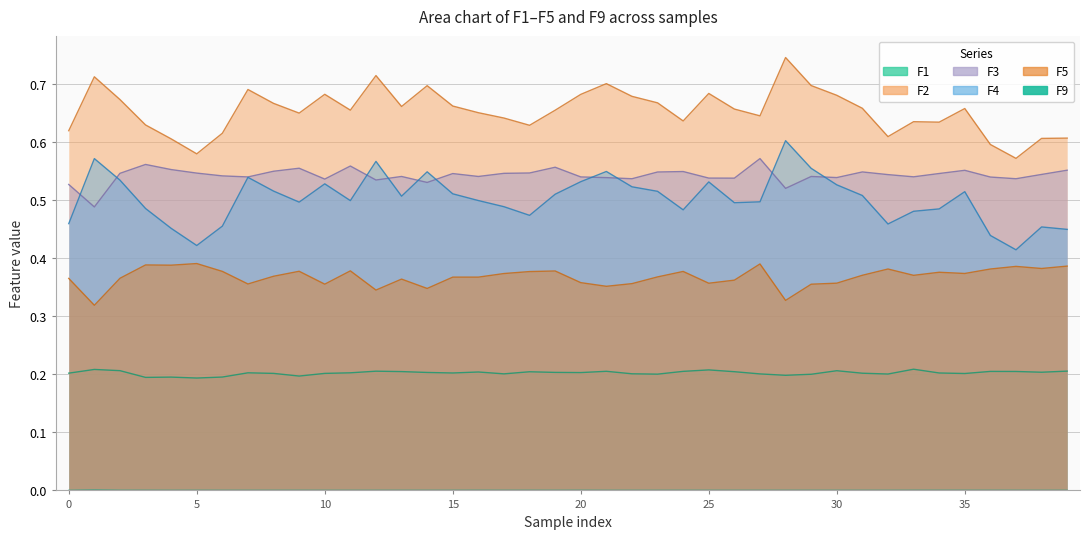

Which series has the largest total across all categories?

F2